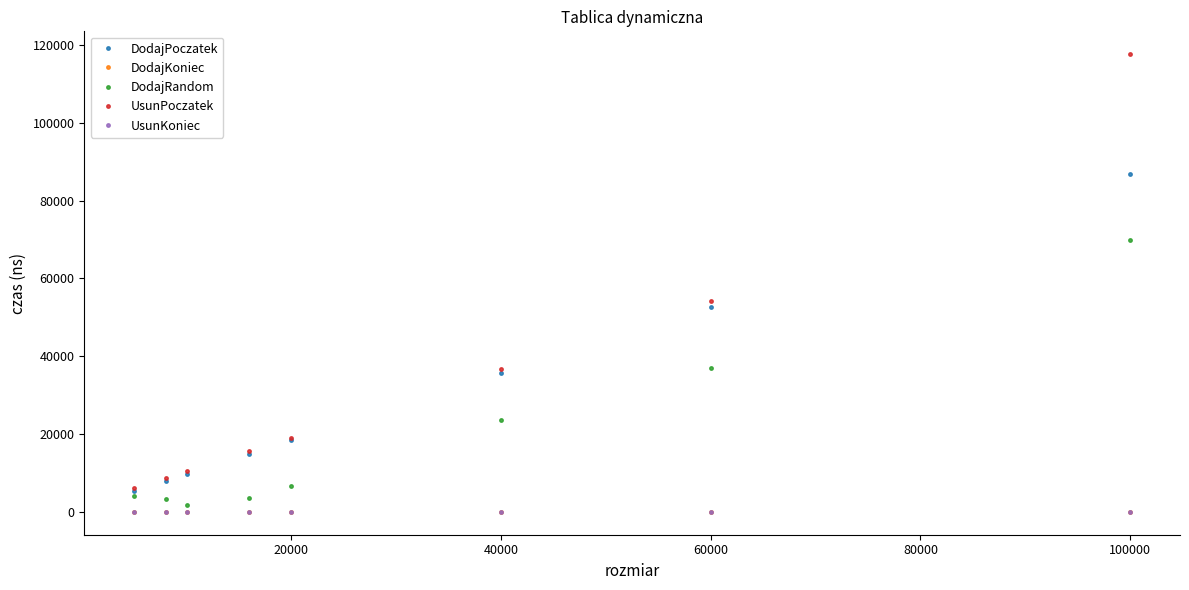

True or false: DodajPoczatek and DodajKoniec intersect in this chart.

False